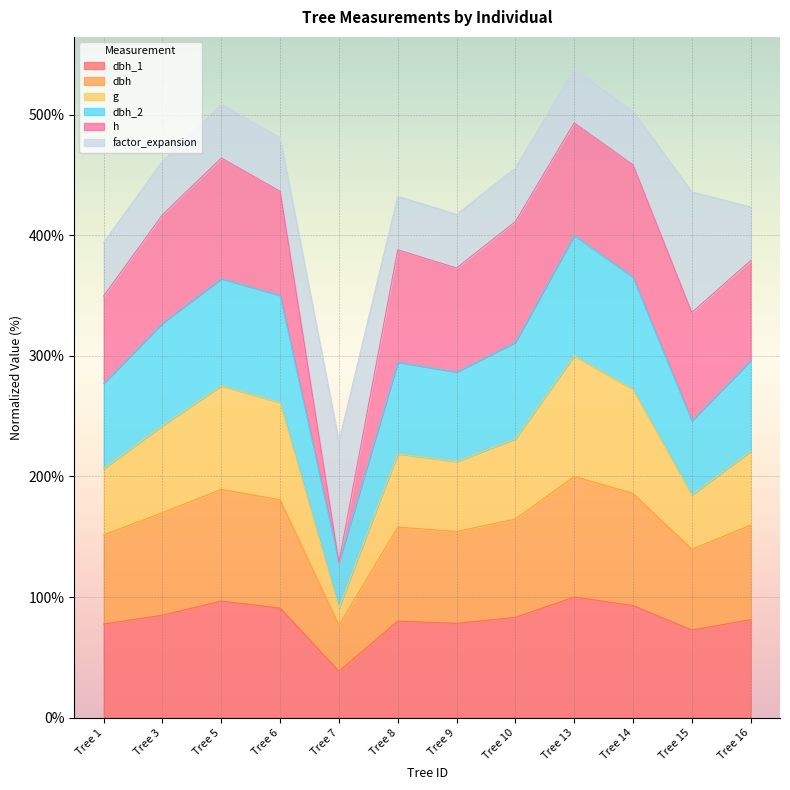

How many lines are shown in the chart?

6